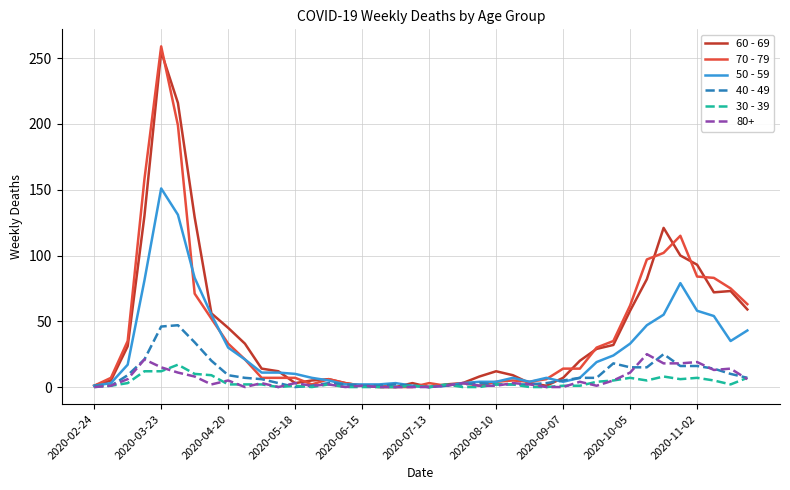

What is the greatest value displayed?

259